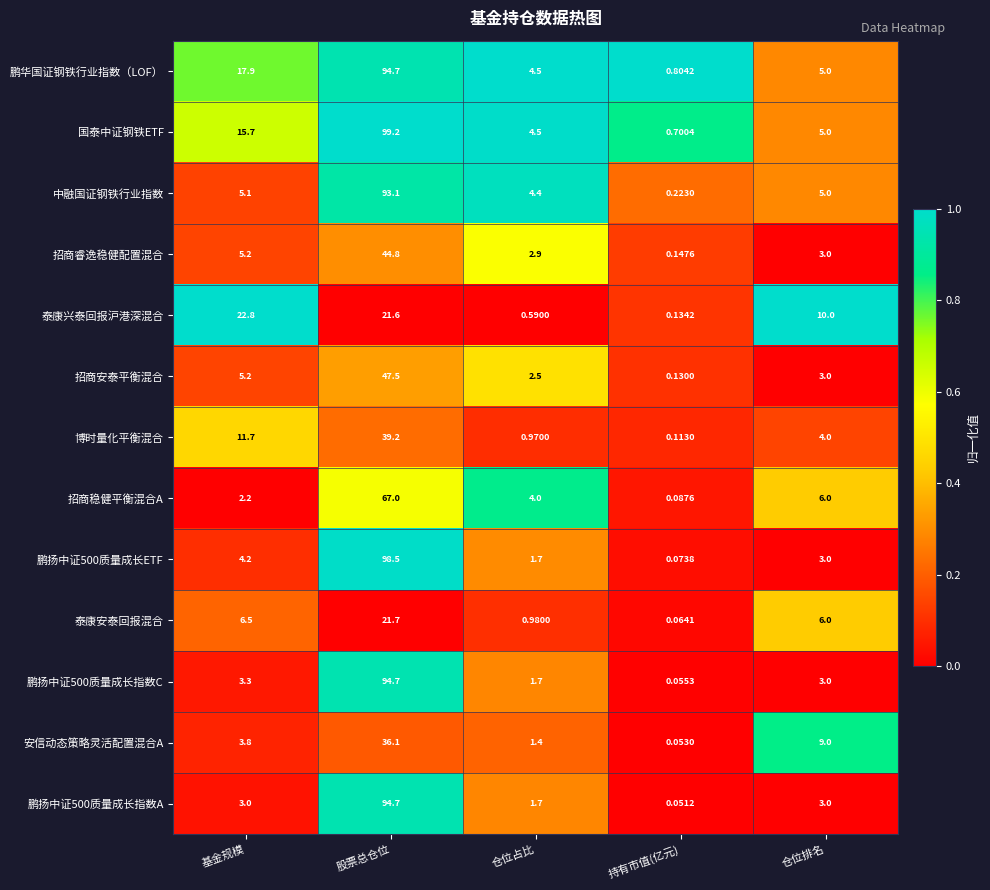

Where is 安信动态策略灵活配置混合A nearest to the value 18?

仓位排名